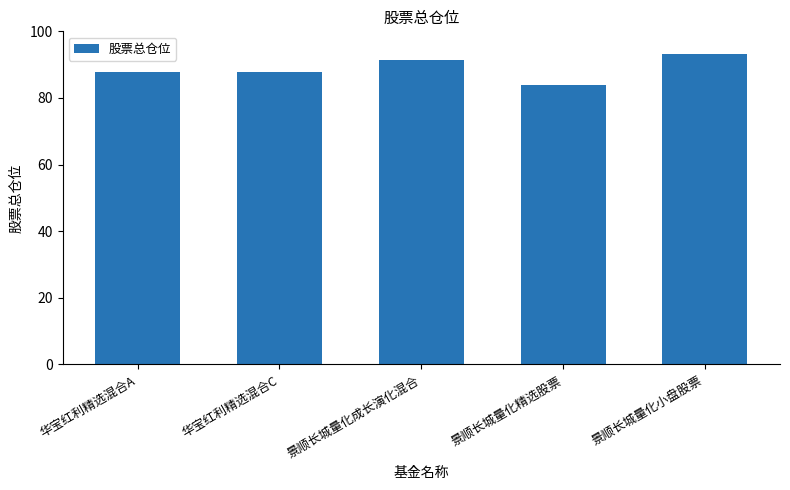

True or false: the data shows 41.4 at 景顺长城量化成长演化混合.

False